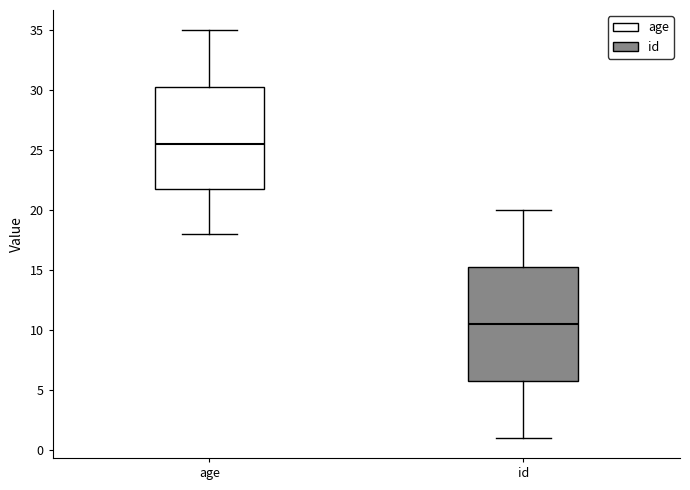

Reading left to right, read every box against the y-axis: the position of its median line, the range the box covers, and the ends of its whiskers. The values are not printed on the chart, so give them approximately, as read against the axis.

age: median 25.5, box 22.0 to 30.5, whiskers 18.0 to 35.0
id: median 10.5, box 6.0 to 15.5, whiskers 1.0 to 20.0